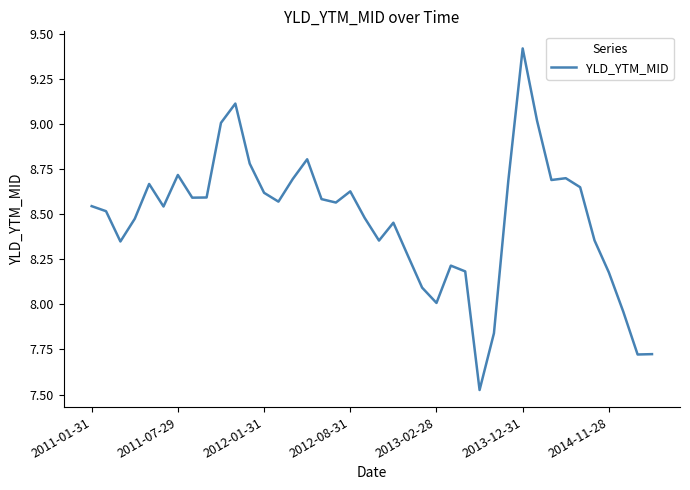

What is the maximum value shown in the chart?

9.4